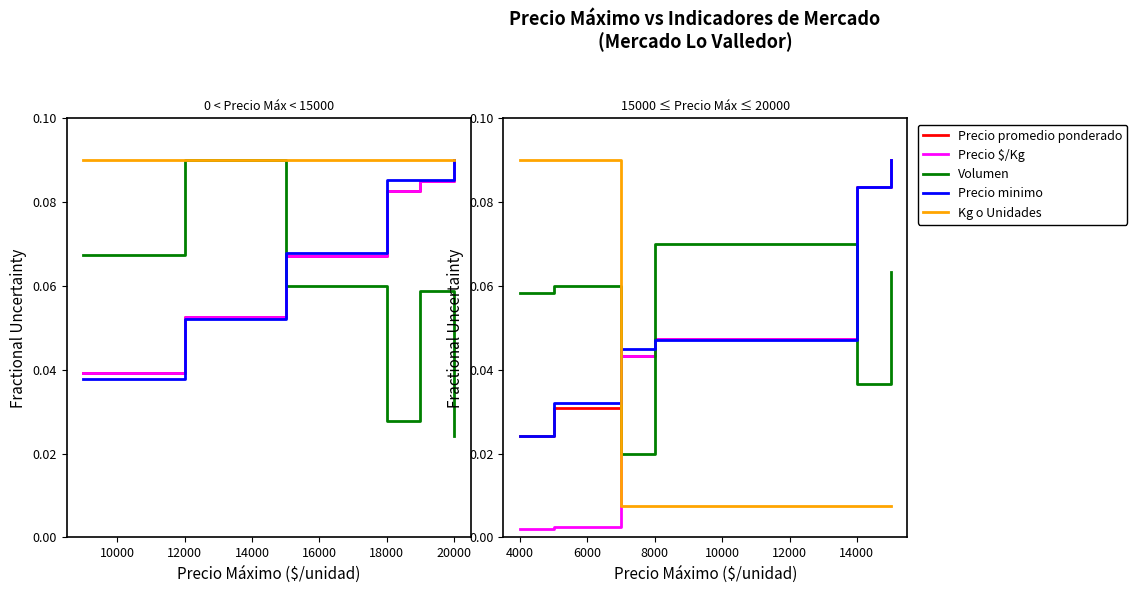

How many bars are there in each group?

5